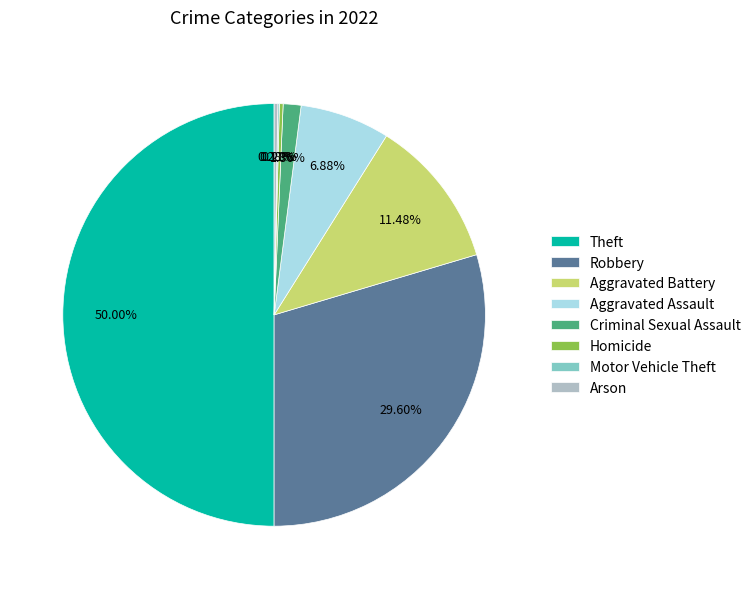

Which slice is the largest?

Theft